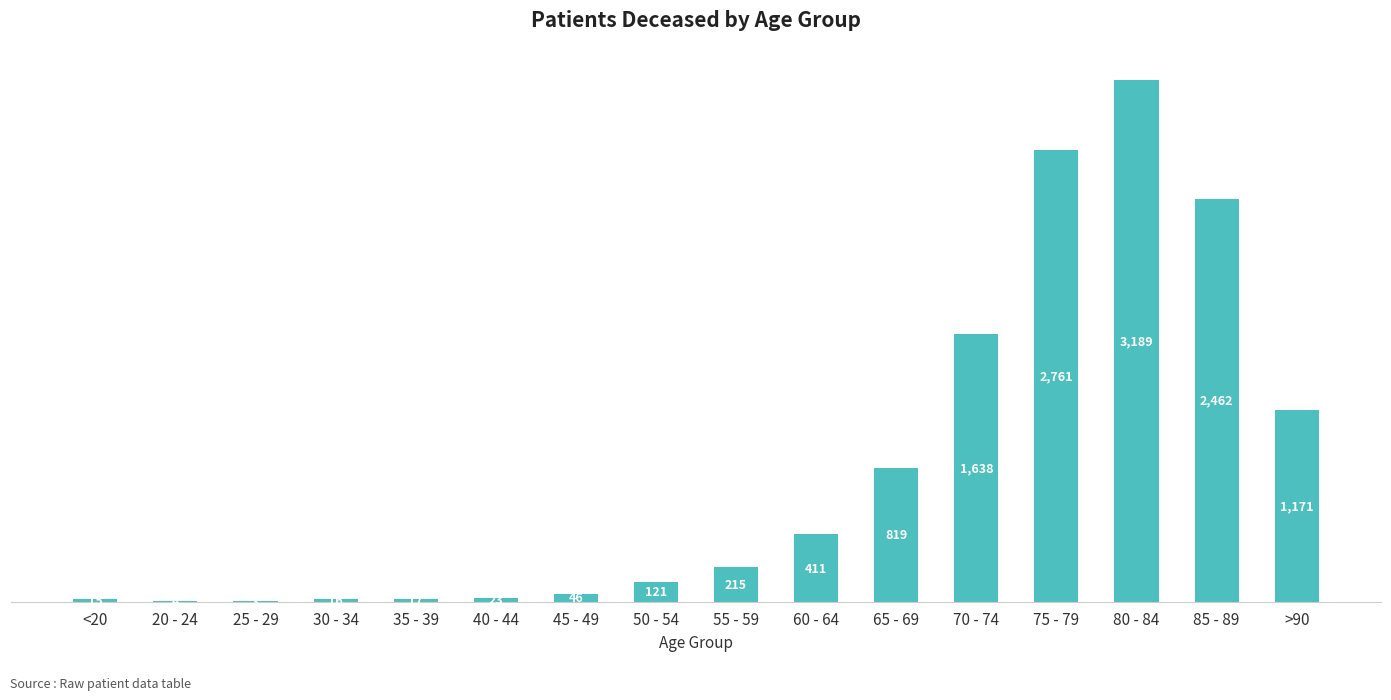

What is the average value?

807